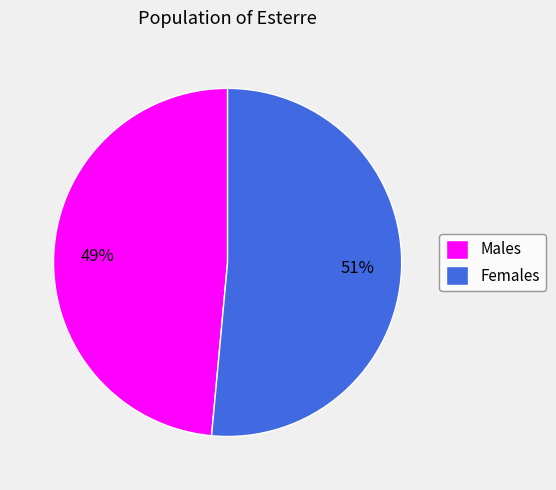

Is the sum of Males and Females greater than half?

Yes